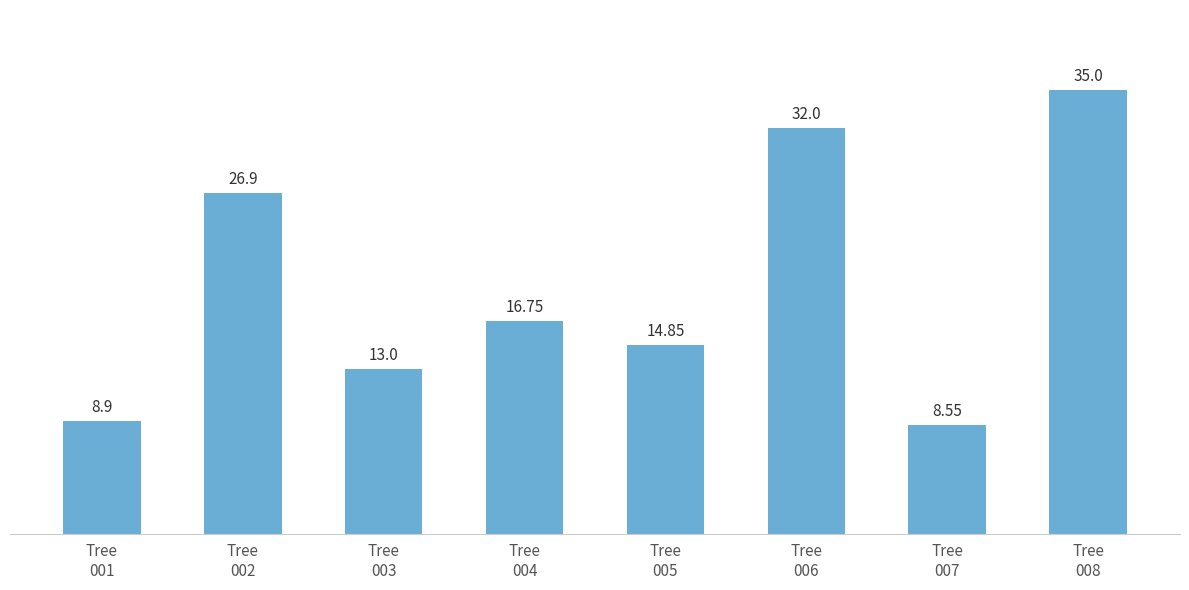

How many bars are there in total?

8